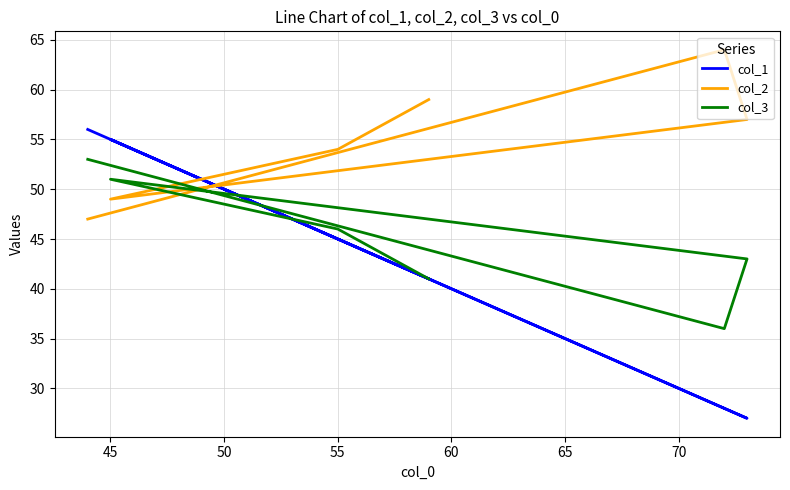

What is the minimum value for col_3?

36